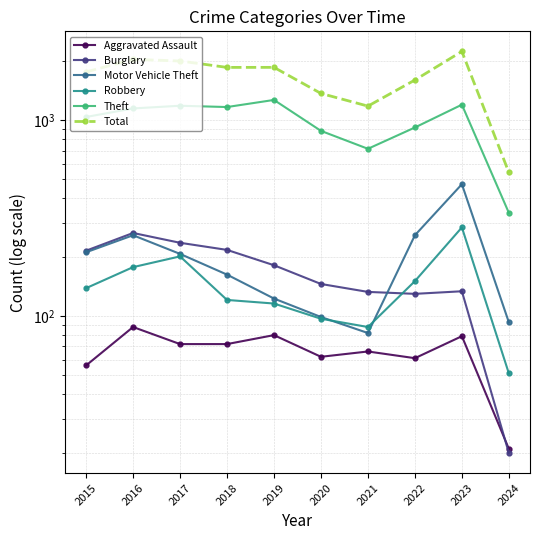

How many lines are shown in the chart?

6